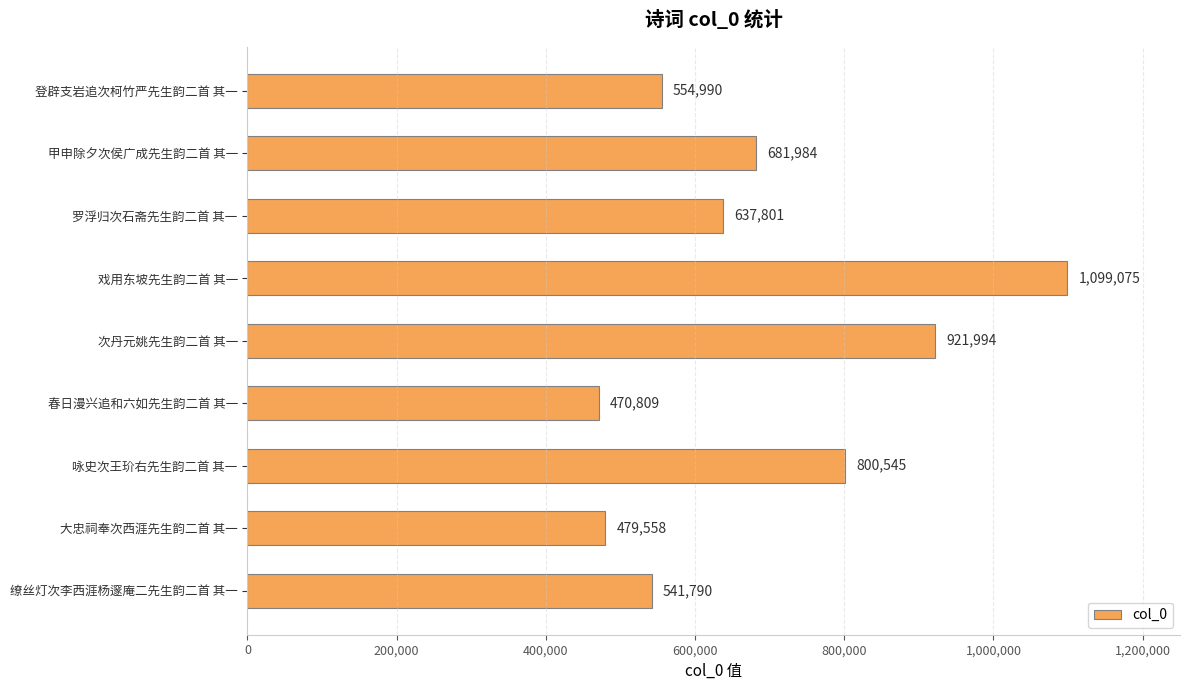

Which label corresponds to the smallest value in the chart?

春日漫兴追和六如先生韵二首 其一